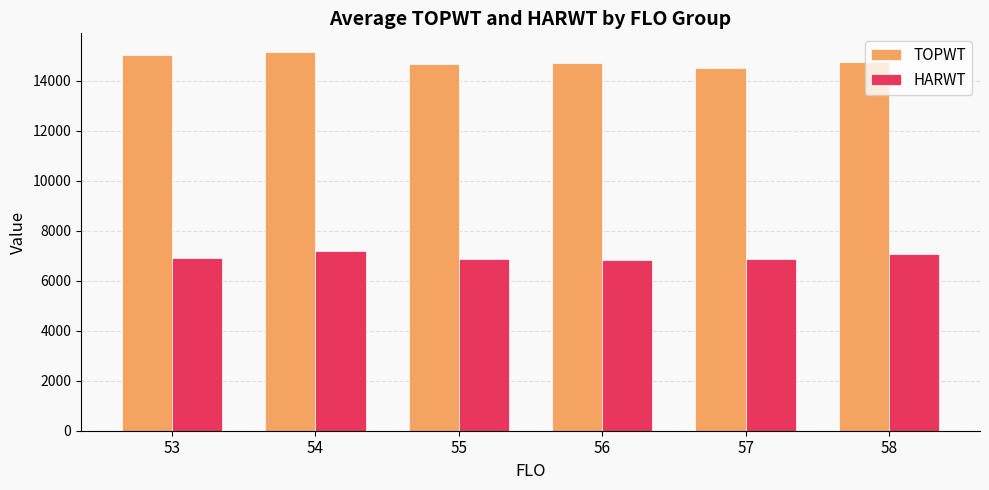

At which label does TOPWT first exceed 14732?

53